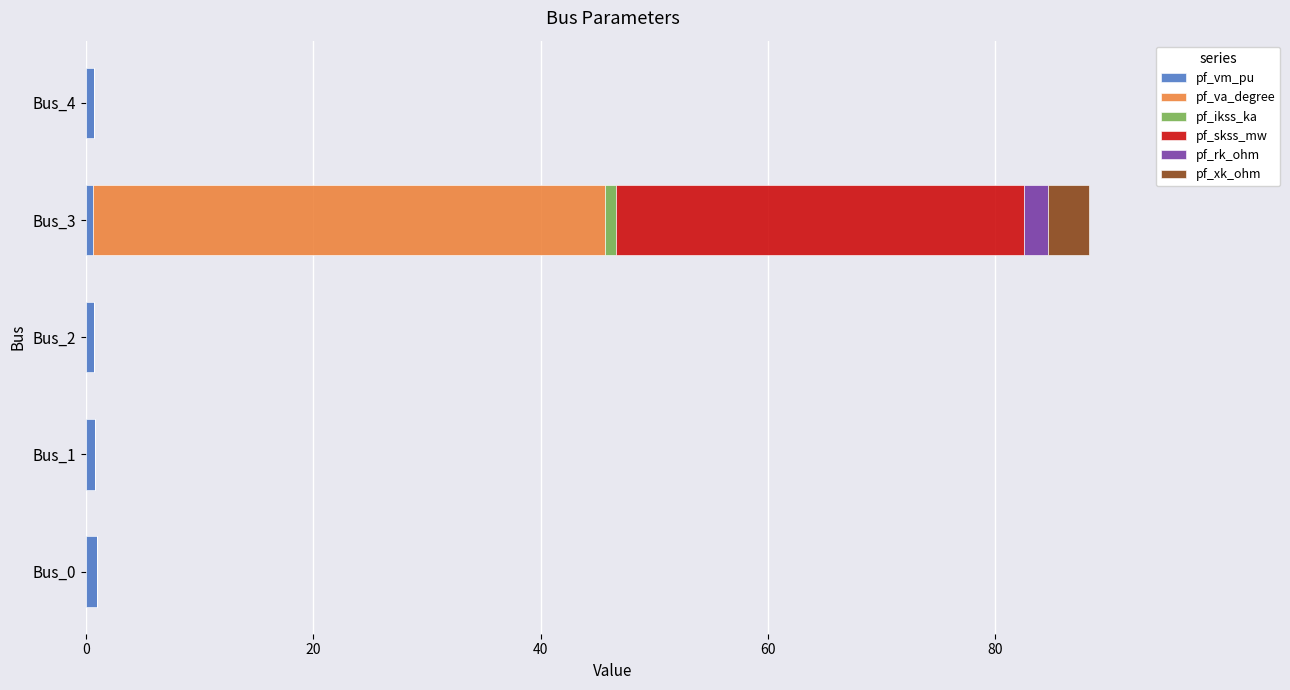

True or false: pf_vm_pu has a value of 1.0 at Bus_0.

True